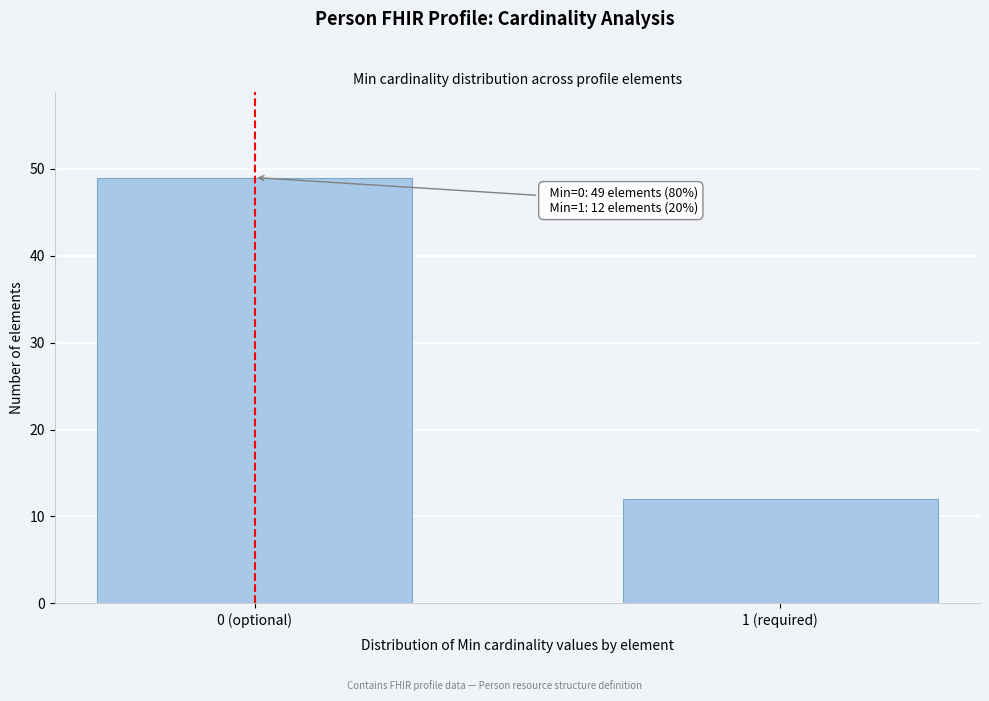

Reading left to right, what are all the values shown in this chart?

49	12